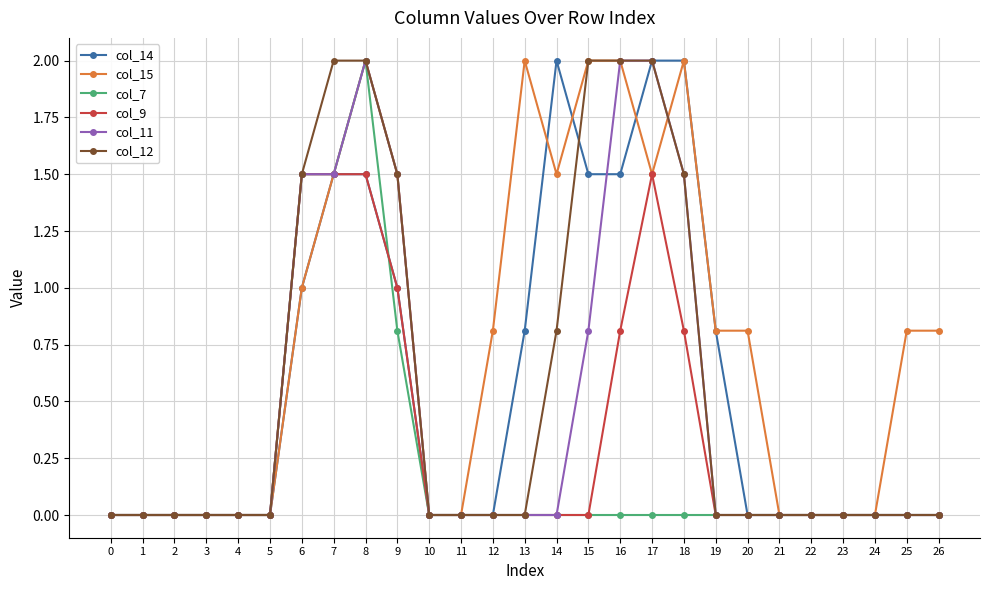

True or false: col_7 has more than 0 interior local peaks.

True